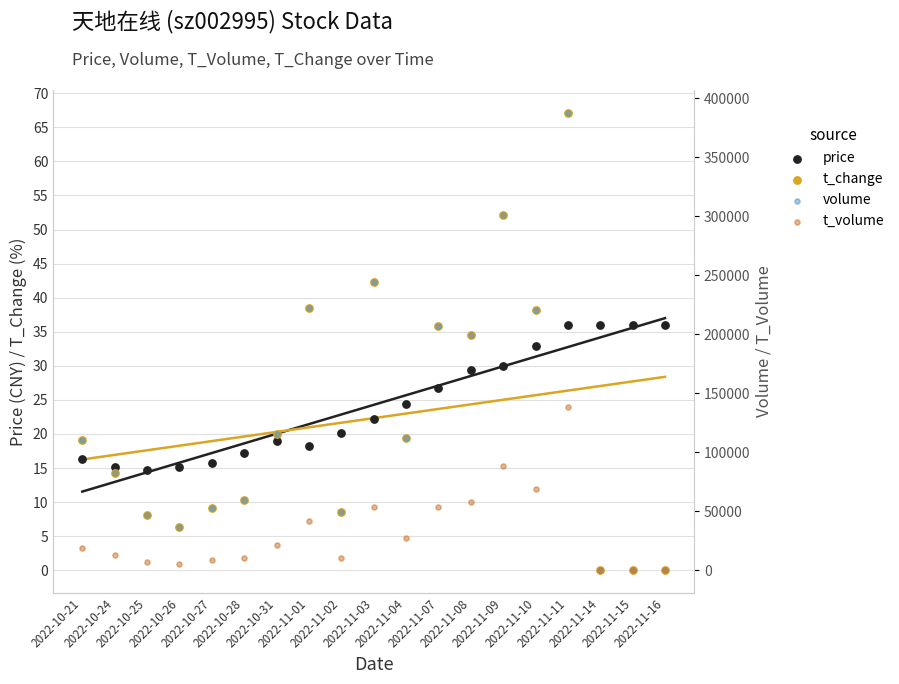

At which category is the sum across all series the highest?

2022-11-11